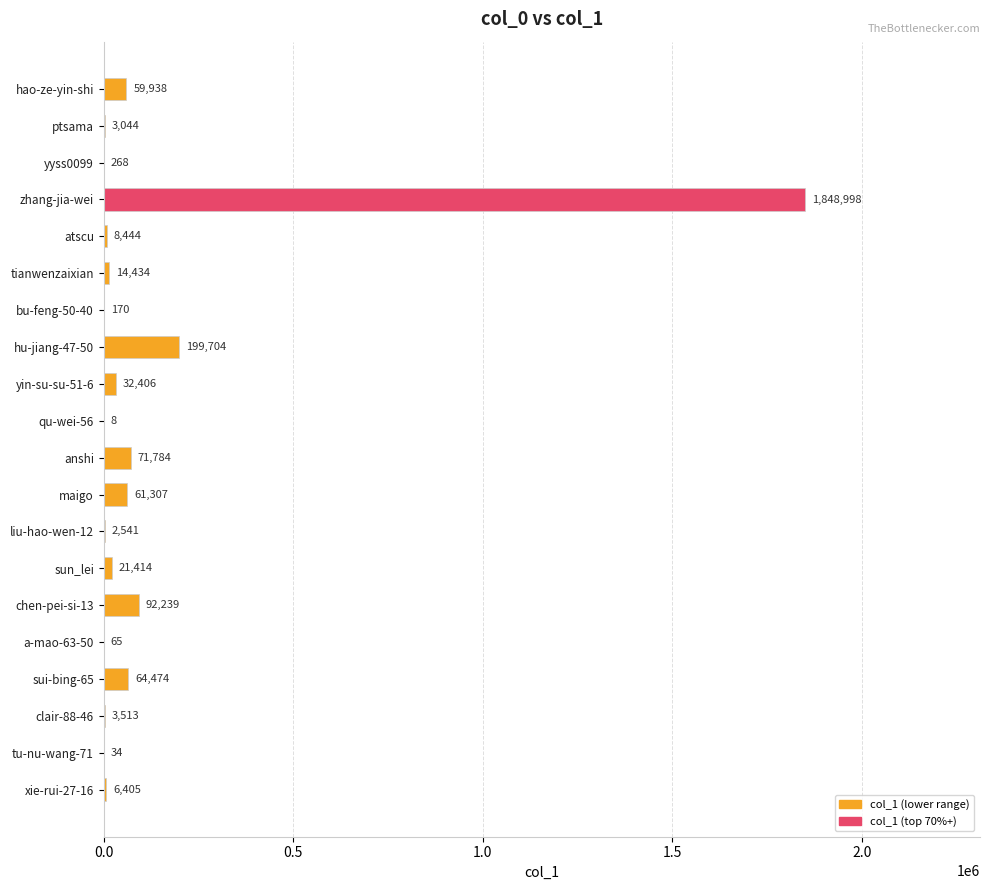

What value does the data have at chen-pei-si-13, to the nearest 50?

92250